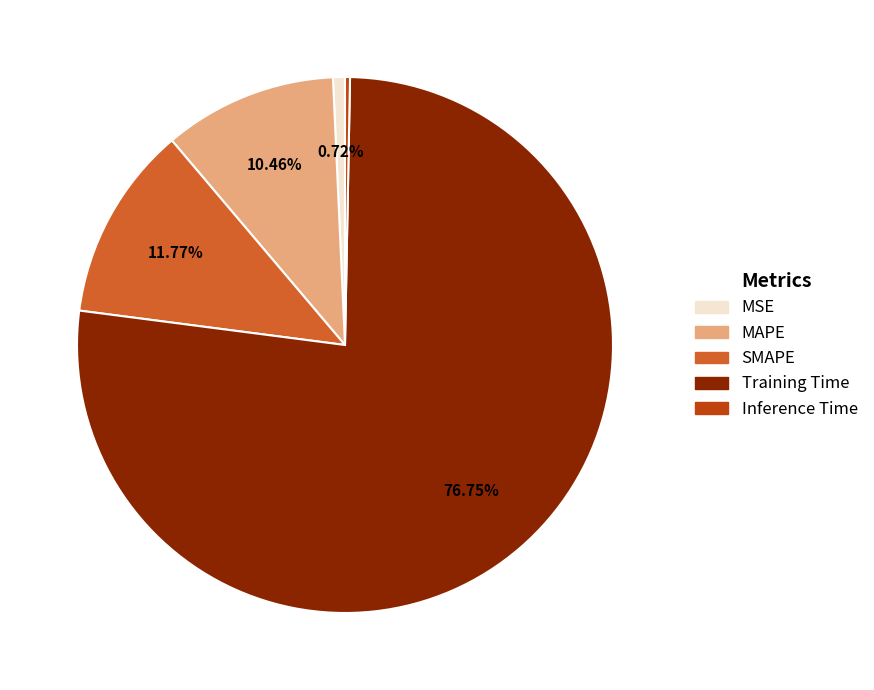

True or false: Inference Time accounts for 0% of the total.

True